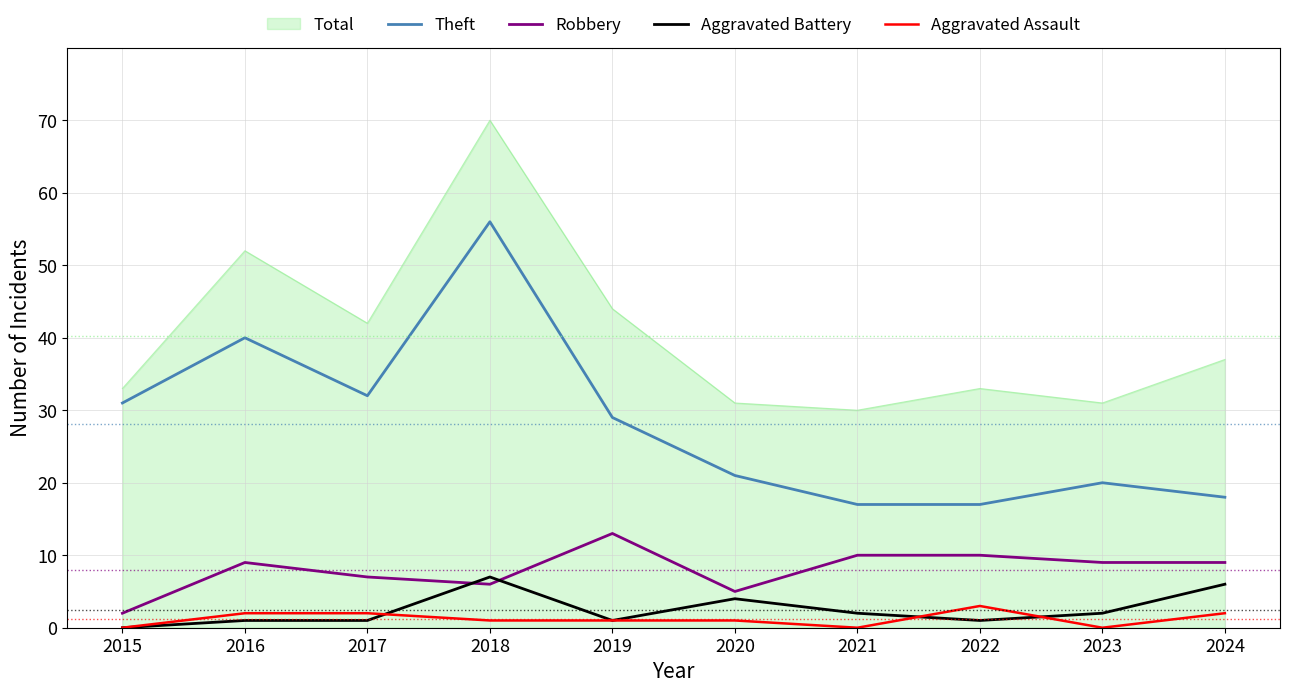

Rank the series by their maximum value, from lowest to highest.

Aggravated Assault, Aggravated Battery, Robbery, Theft, Total